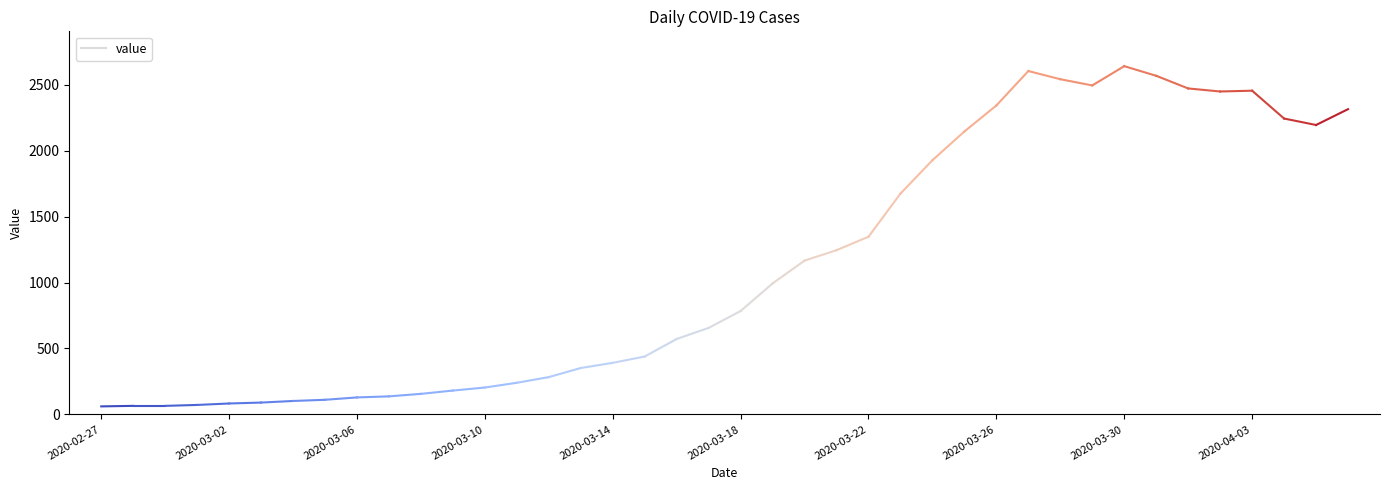

Where does the data first go above 784?

2020-03-19